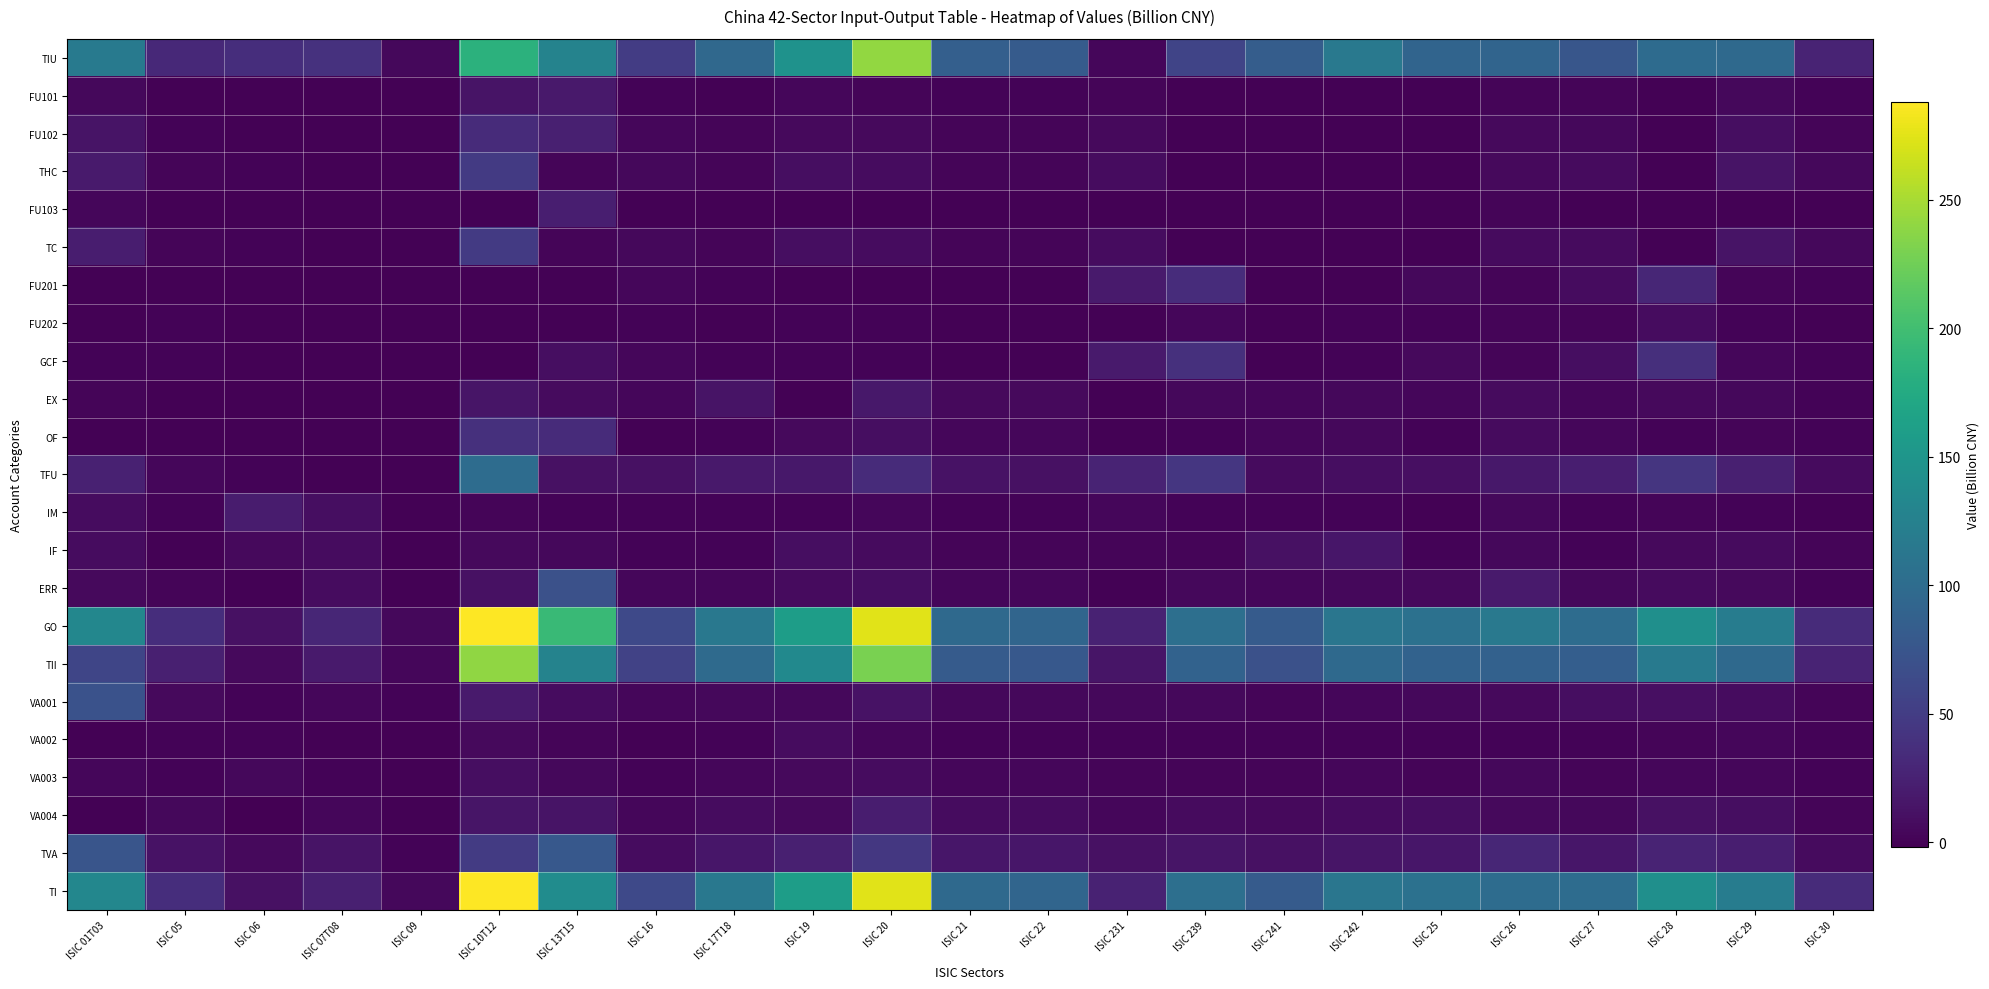

Which series has the largest total across all categories?

GO